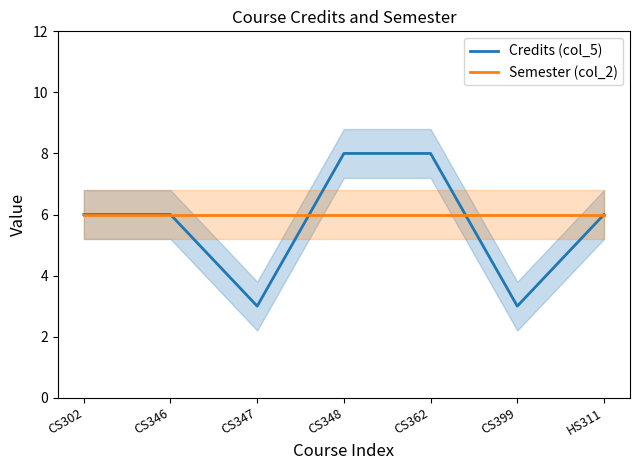

What value does the Semester (col_2) series have at CS348?

6